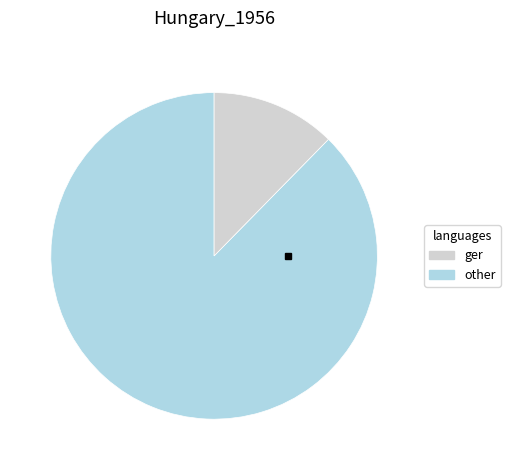

Does any single category account for the majority?

Yes